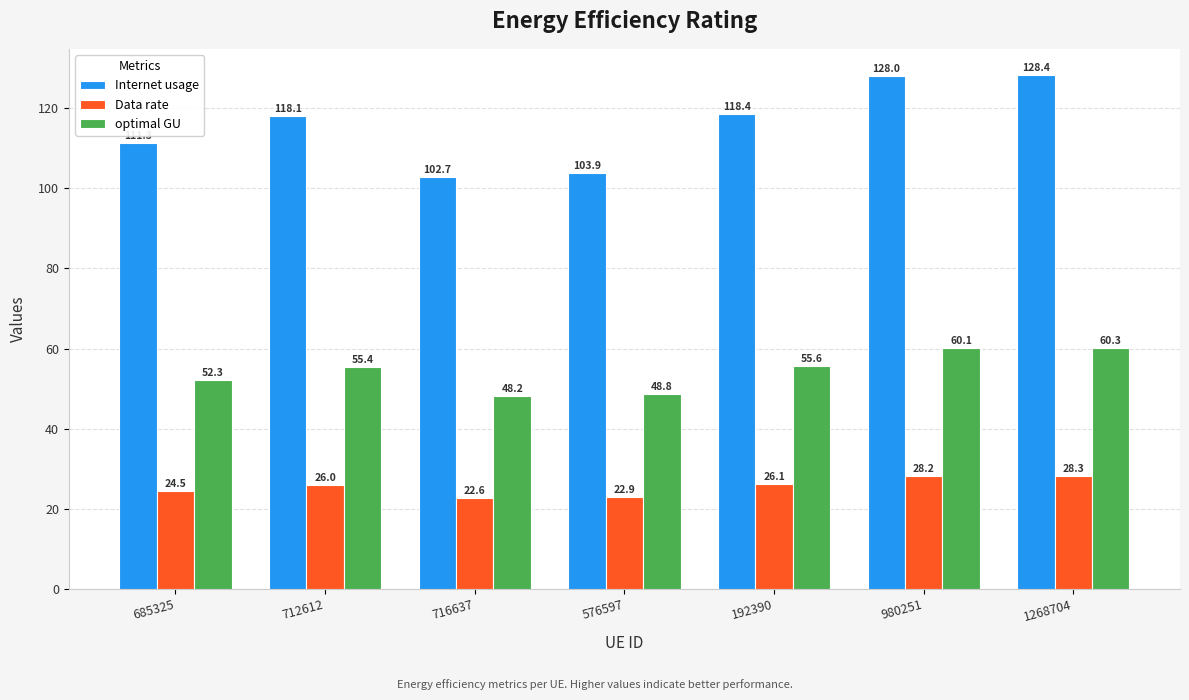

At which label does optimal GU reach its minimum?

716637